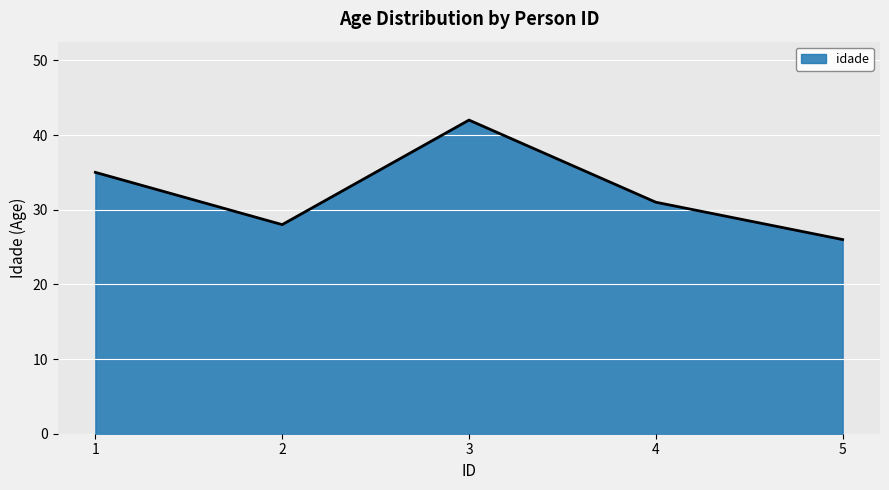

Reading right to left, what are all the values shown in this chart?

5=26	4=31	3=42	2=28	1=35